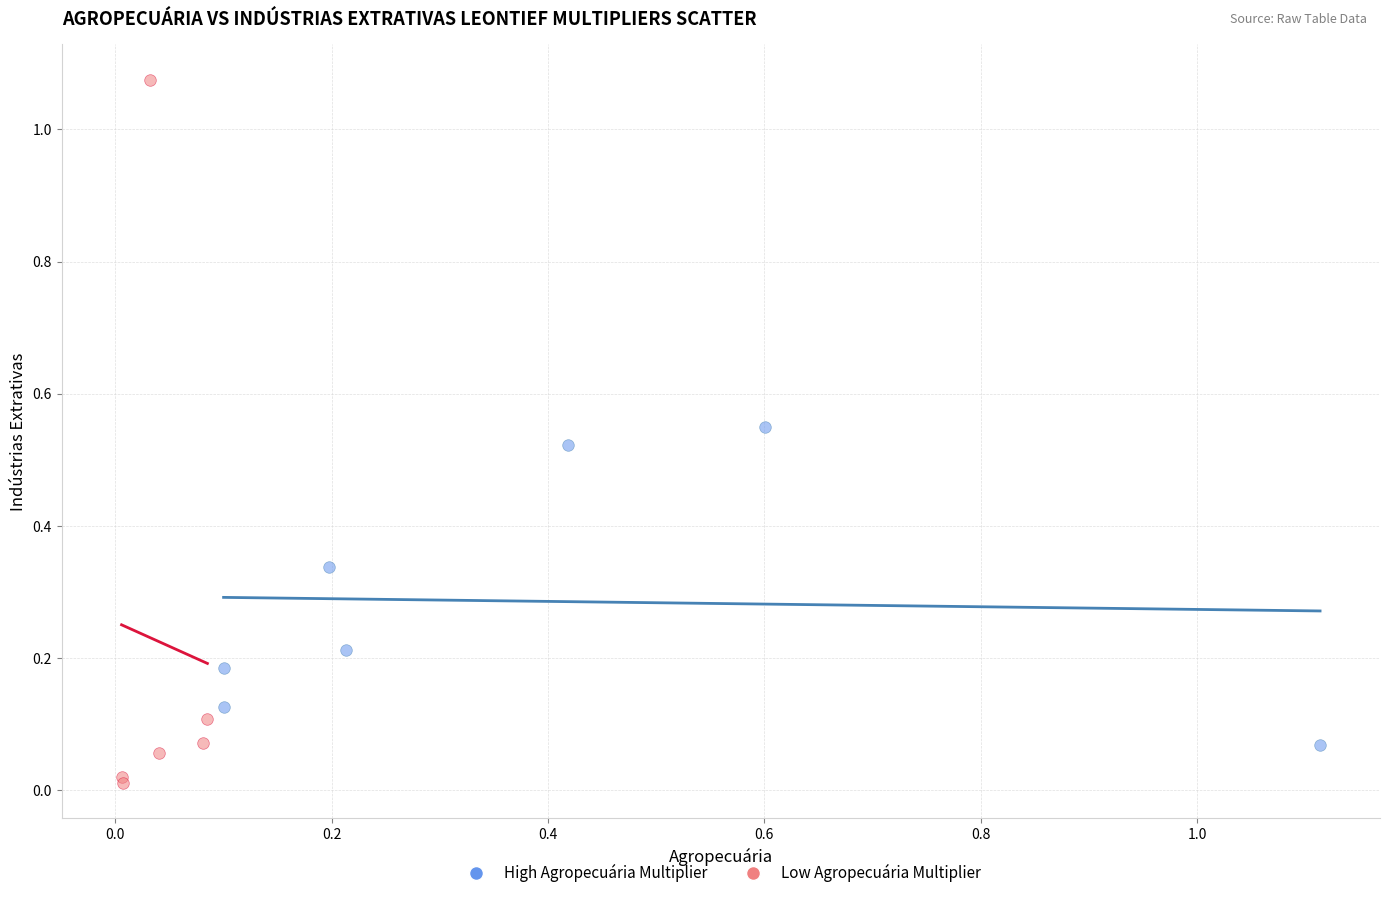

Which series has the widest spread of Y values?

Low Agropecuária Multiplier